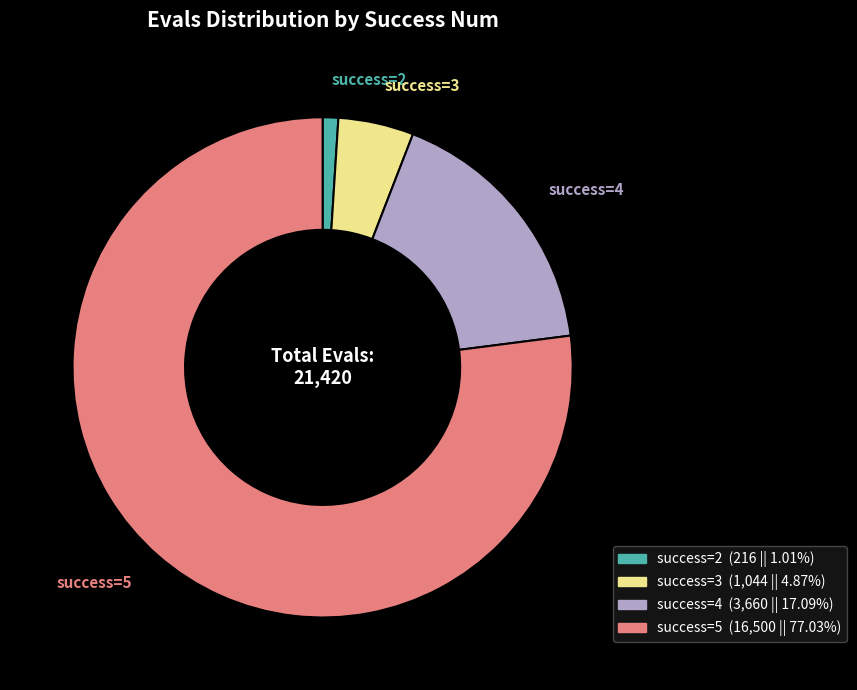

Is there any slice that represents more than half of the pie?

Yes